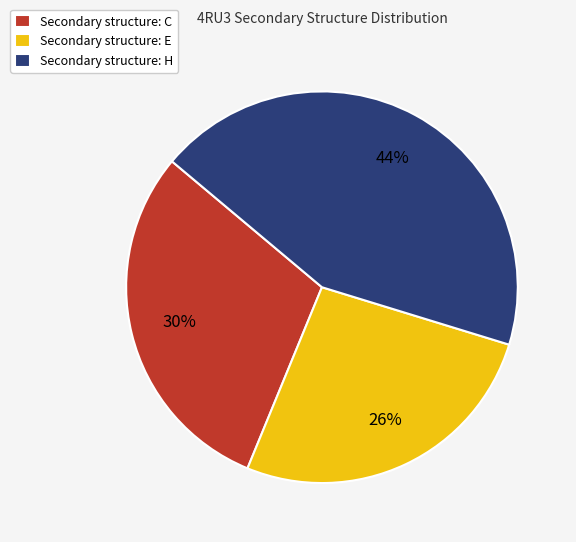

To the nearest percent, what is the difference between the Secondary structure: H and Secondary structure: C slice percentages?

14%